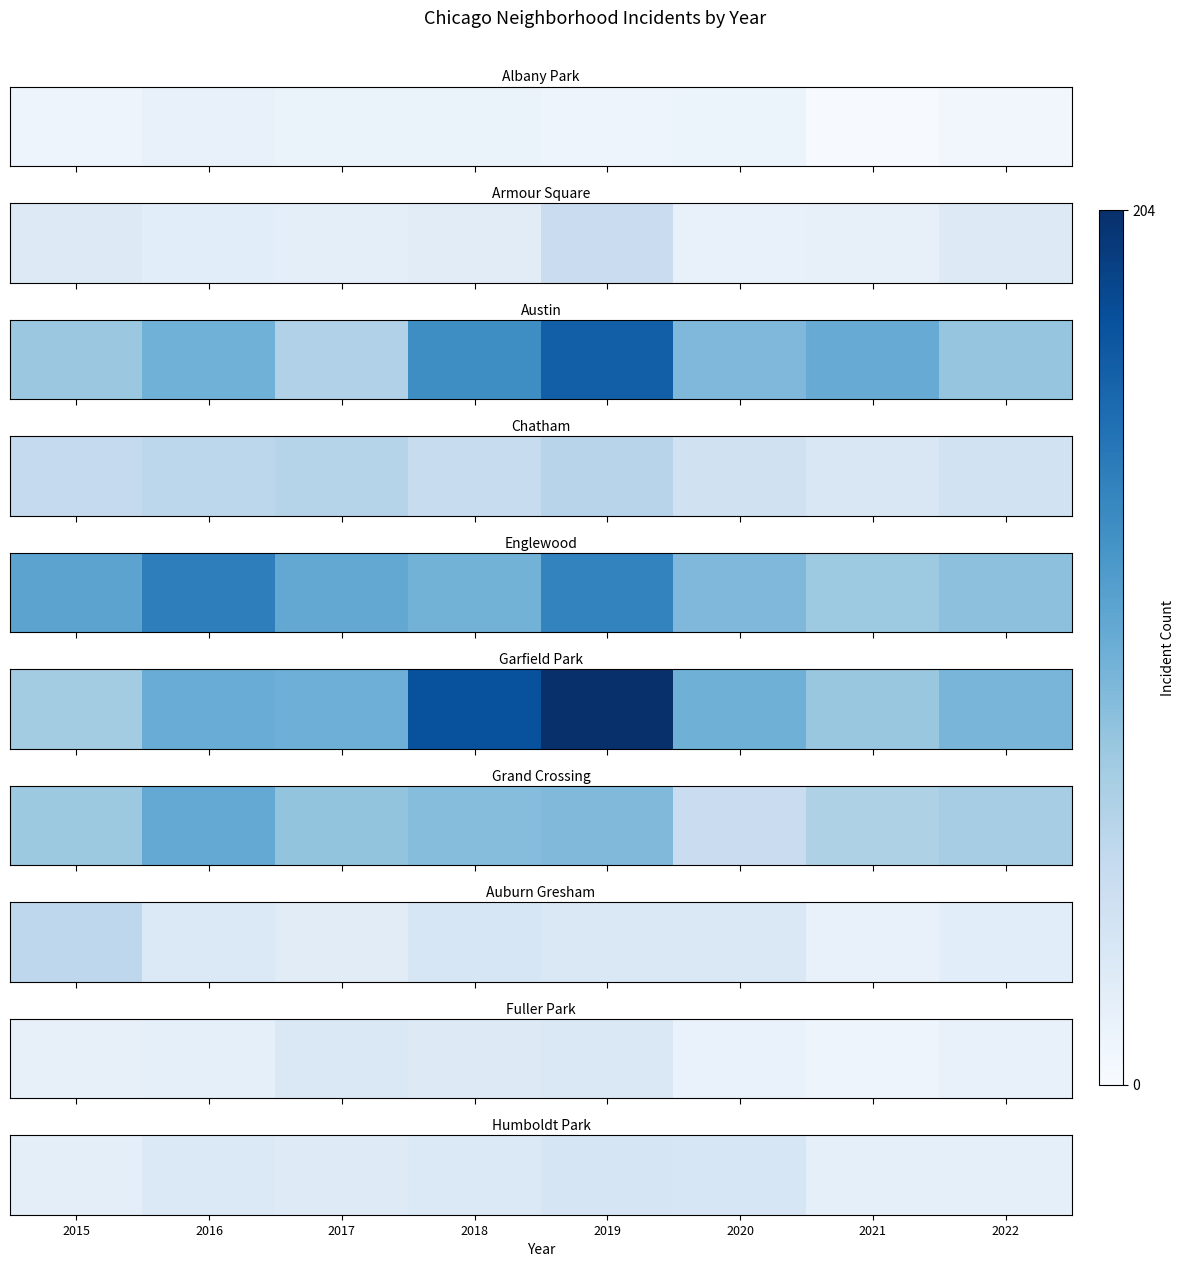

What is the average value?

25